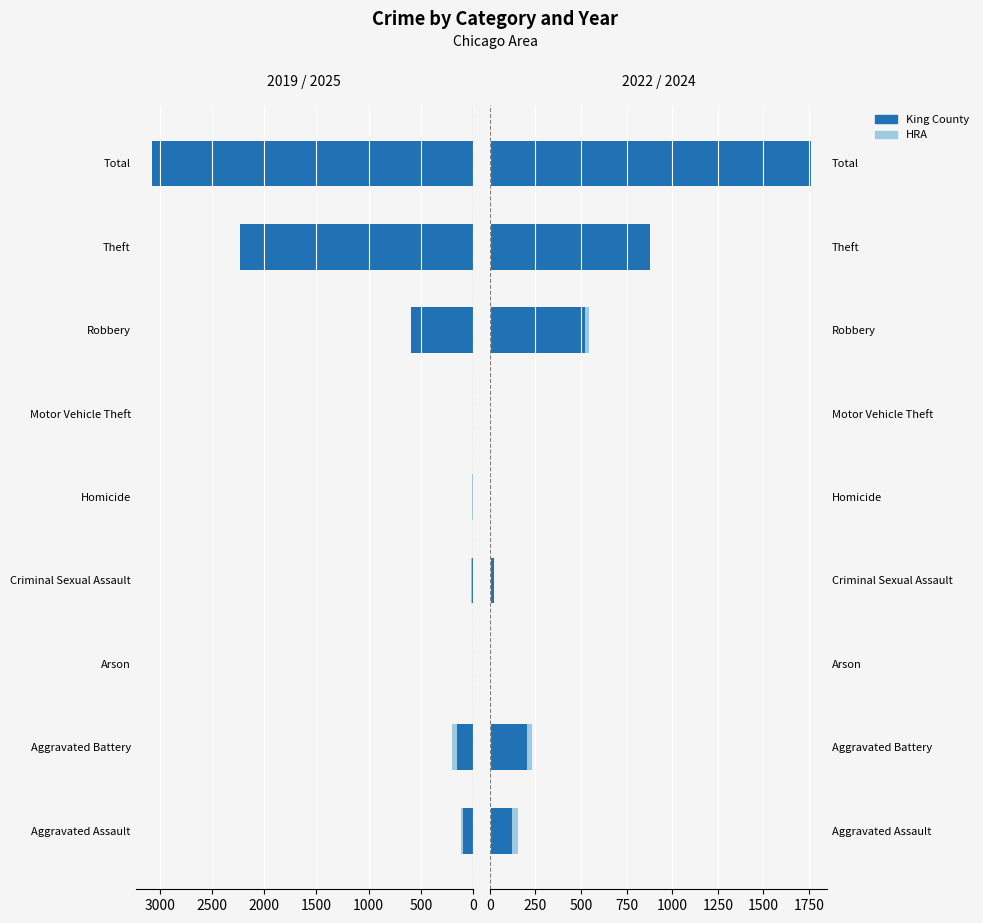

What is the sum of the King County values at Aggravated Battery and Theft?

1082